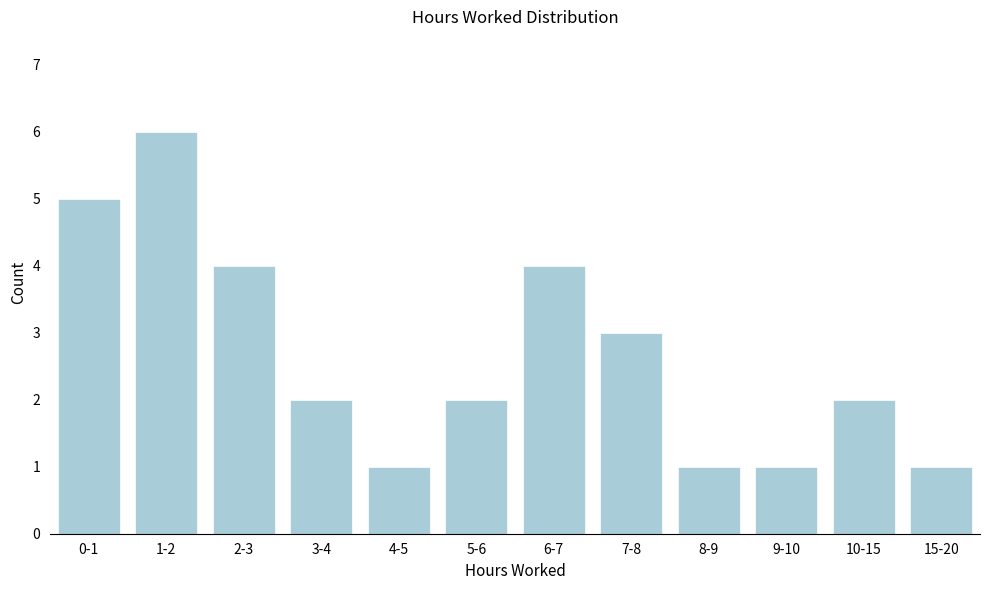

Reading left to right, list all the values displayed in this chart.

0-1=5	1-2=6	2-3=4	3-4=2	4-5=1	5-6=2	6-7=4	7-8=3	8-9=1	9-10=1	10-15=2	15-20=1